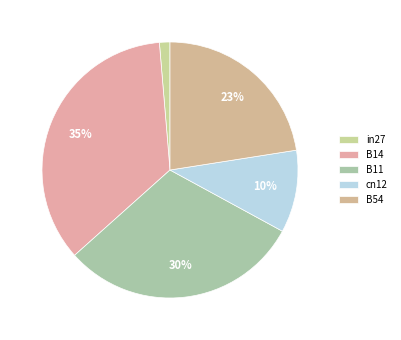

To the nearest percent, what percentage of the pie is B14?

35%